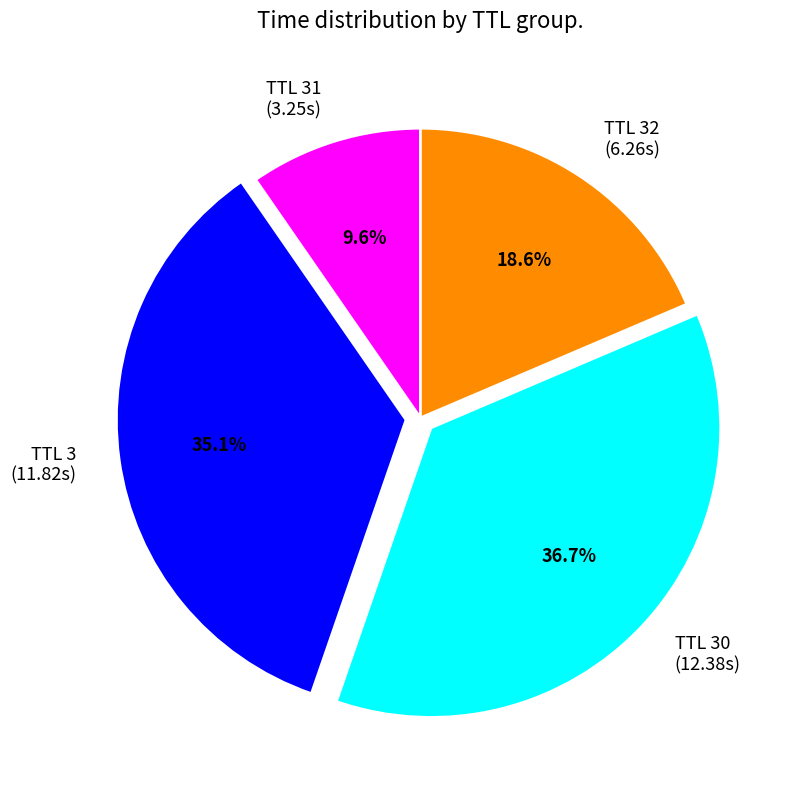

Is there a majority slice in this chart?

No